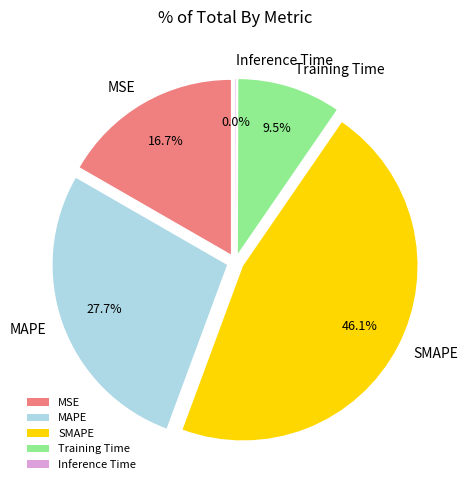

What is the smallest slice in the pie chart?

Inference Time